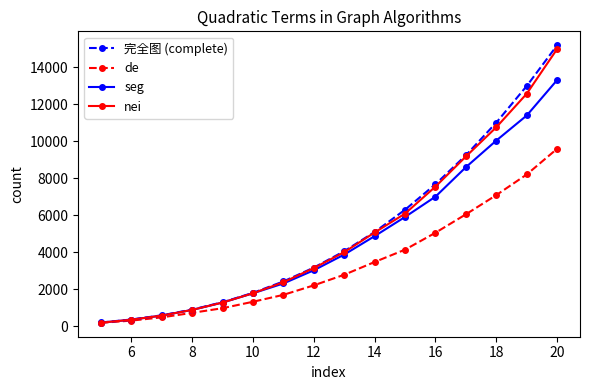

What is the value of the 完全图 (complete) point at the 12th from the left?

7680